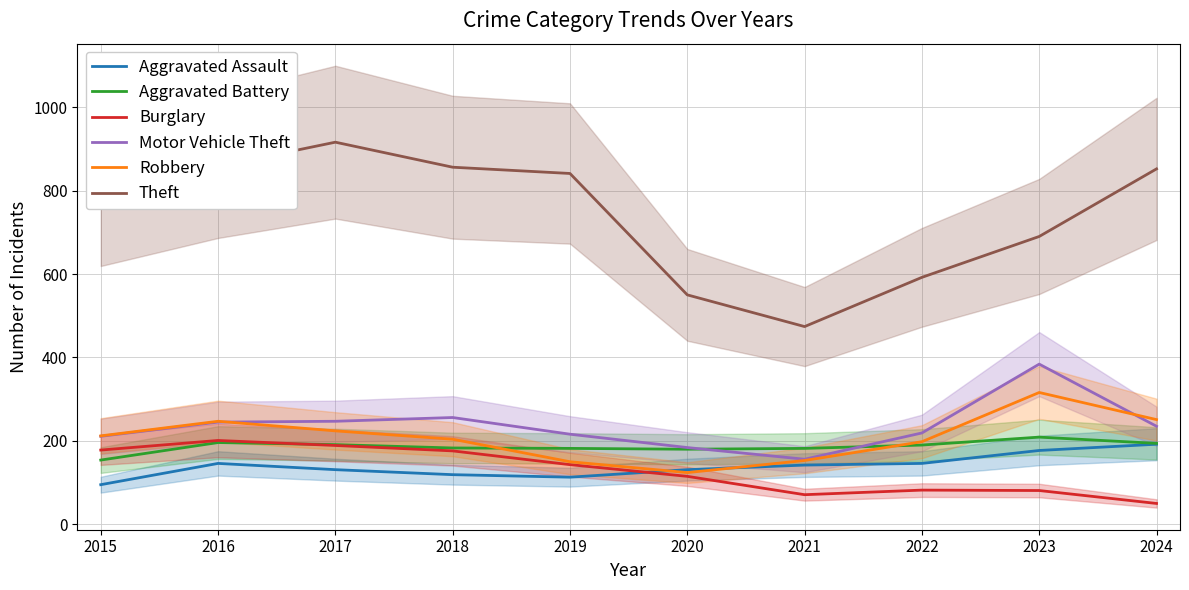

In Robbery, how many points are higher than both neighbors (excluding endpoints)?

2